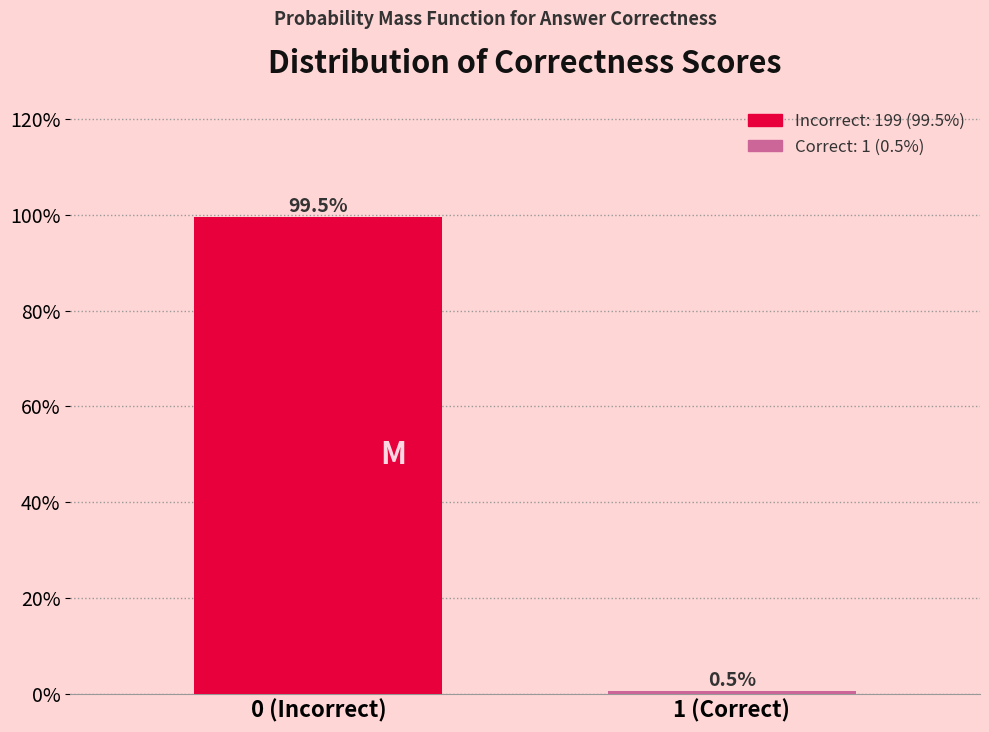

Reading left to right, list all the values displayed in this chart.

99.5	0.5